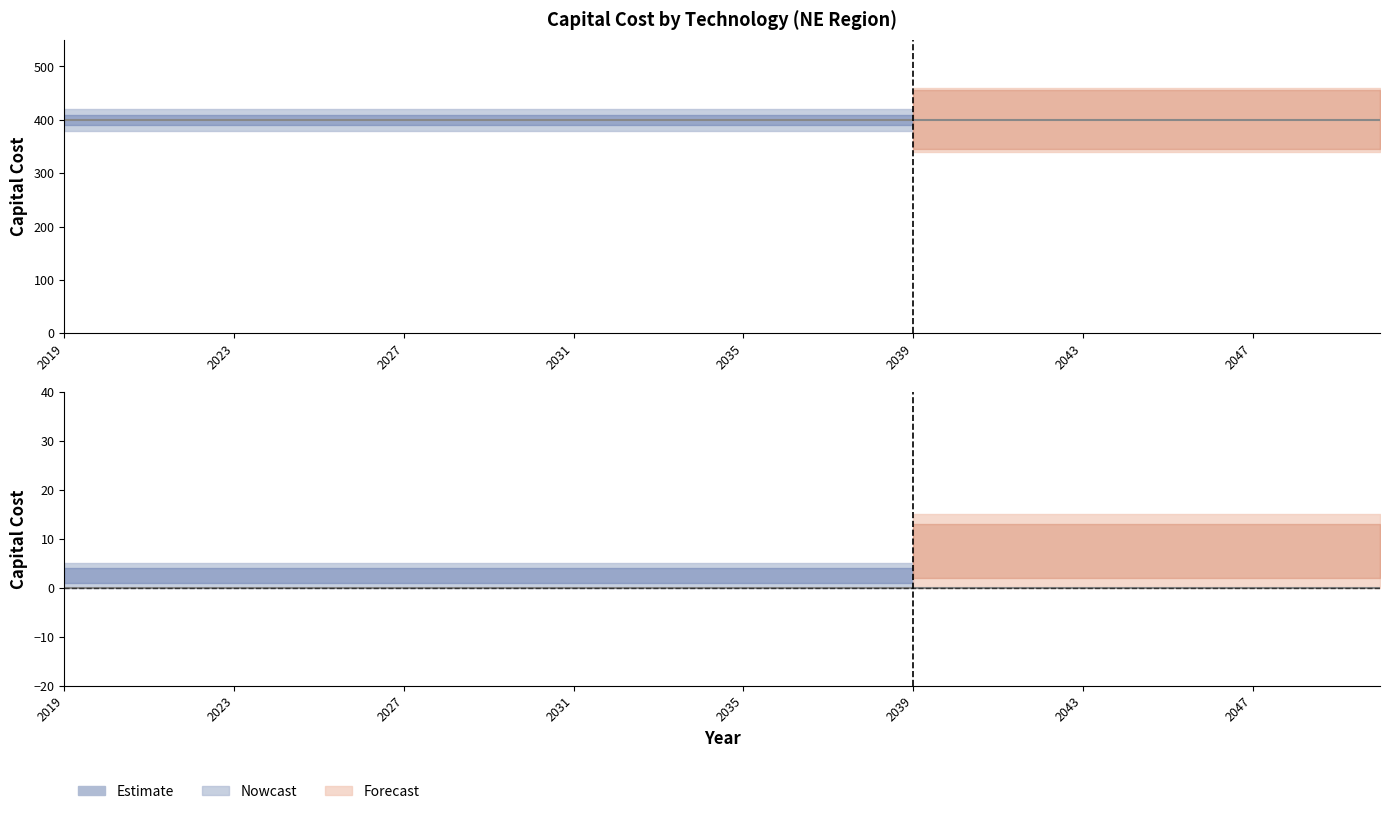

Does the chart have visible grid lines?

No